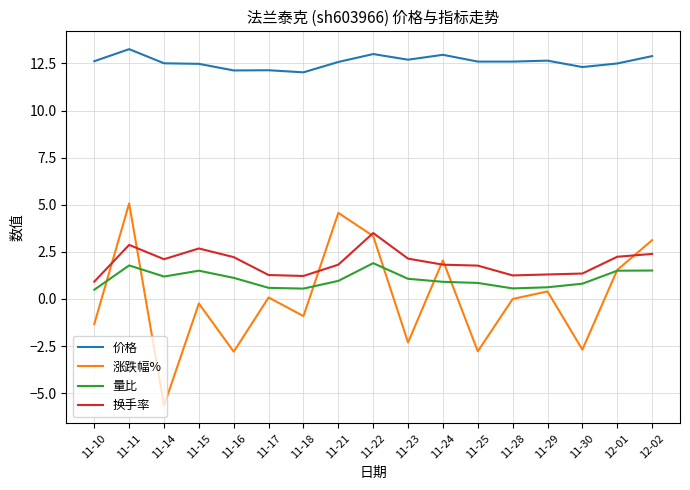

What position from the left is 11-21?

8